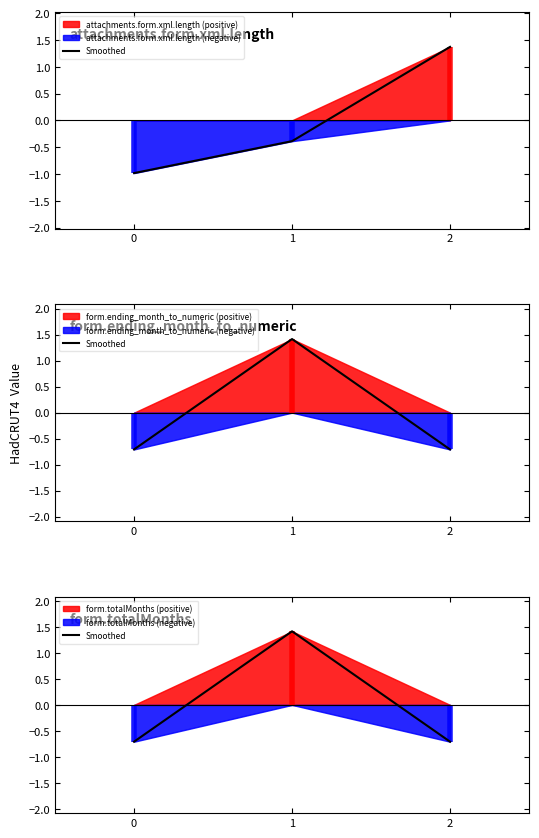

List the labels in order of value, smallest first.

0, 2, 1